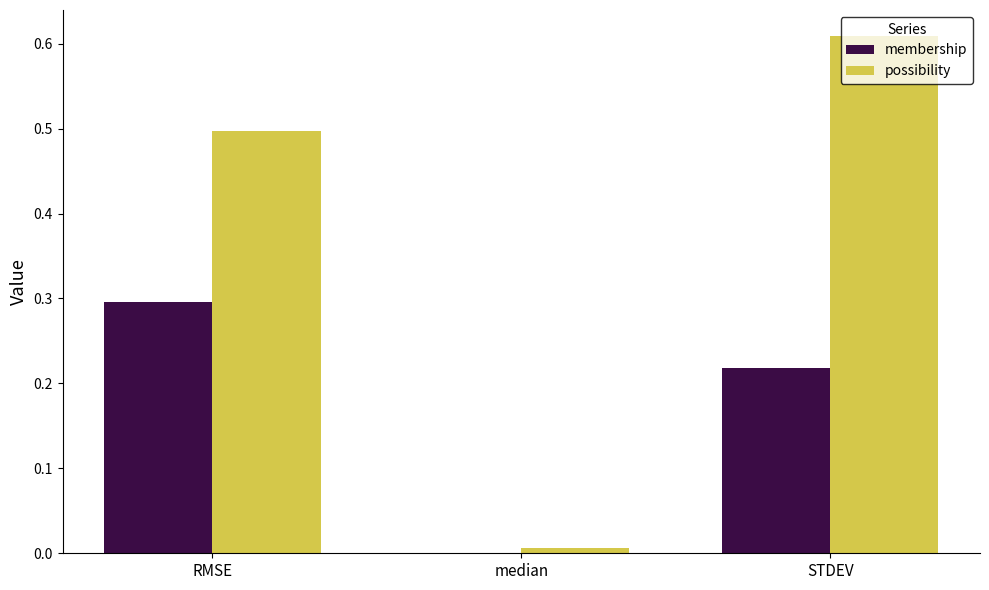

What is the sum of all possibility values?

1.1